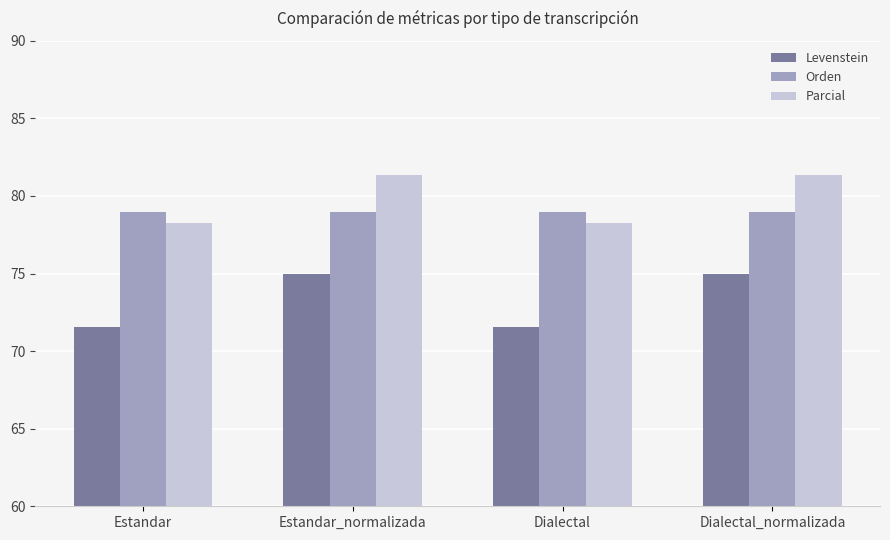

Count the number of categories in the chart.

4